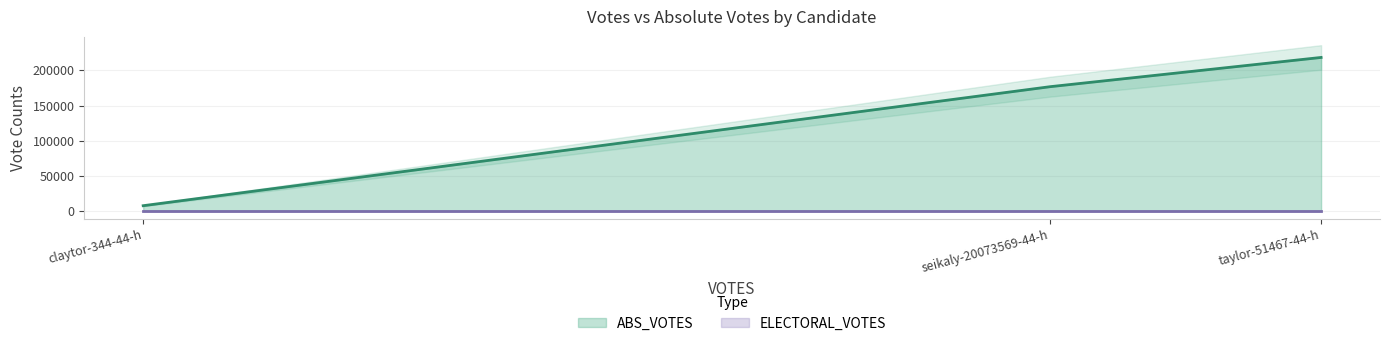

At which label is ABS_VOTES closest to 112927?

seikaly-20073569-44-h